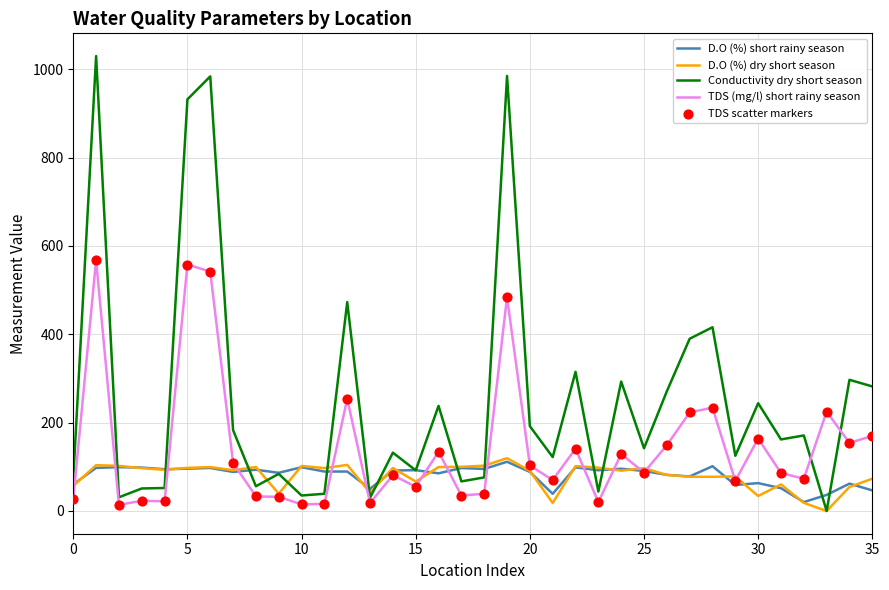

Which series has the widest spread of values?

Conductivity dry short season